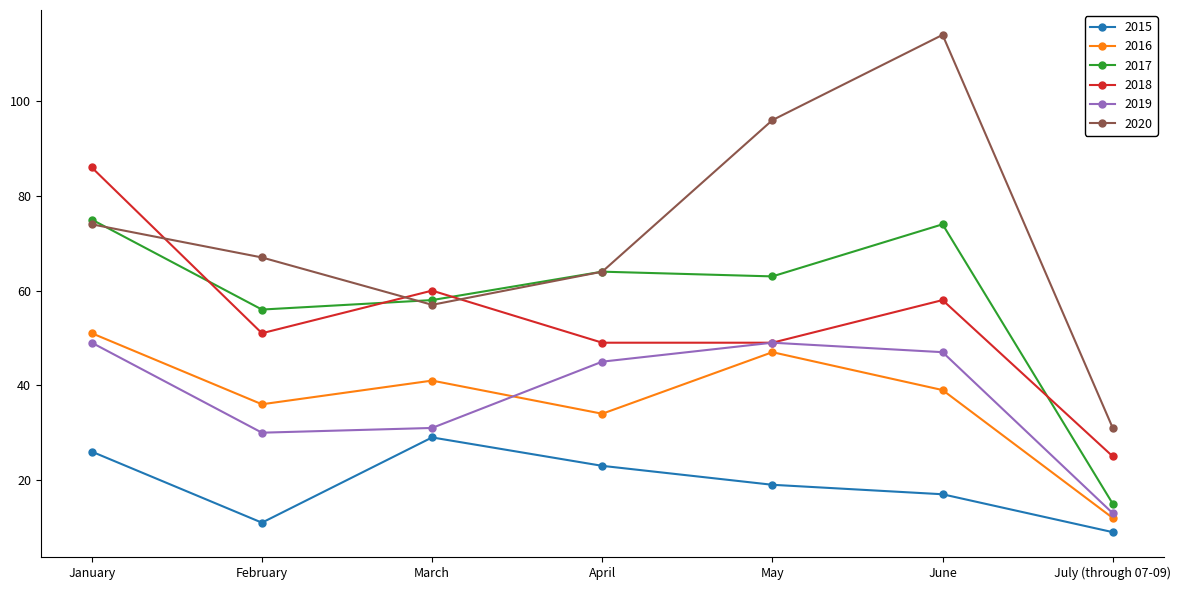

What is the difference between the highest and lowest values at February?

56